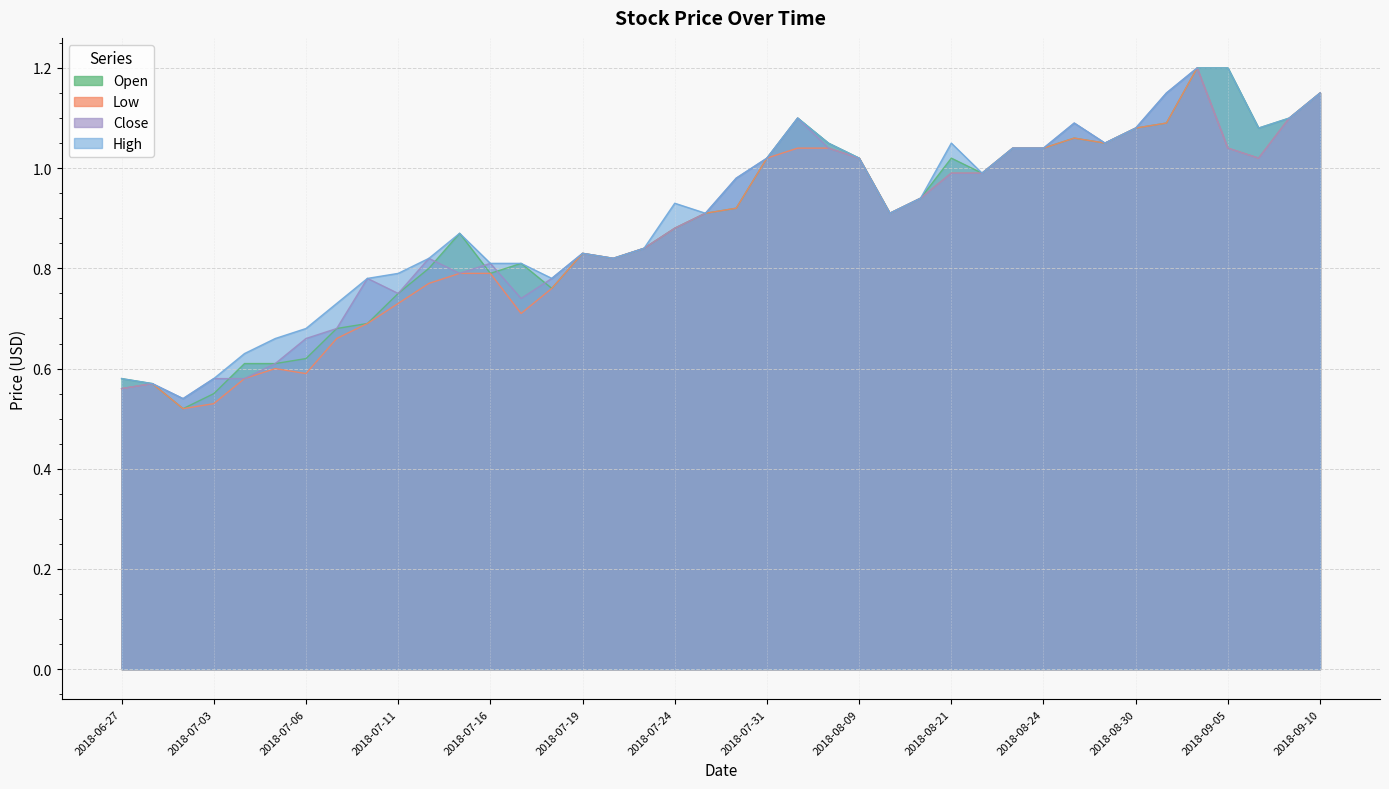

Between 2018-07-10 and 2018-08-30, which series saw the biggest shift?

Open